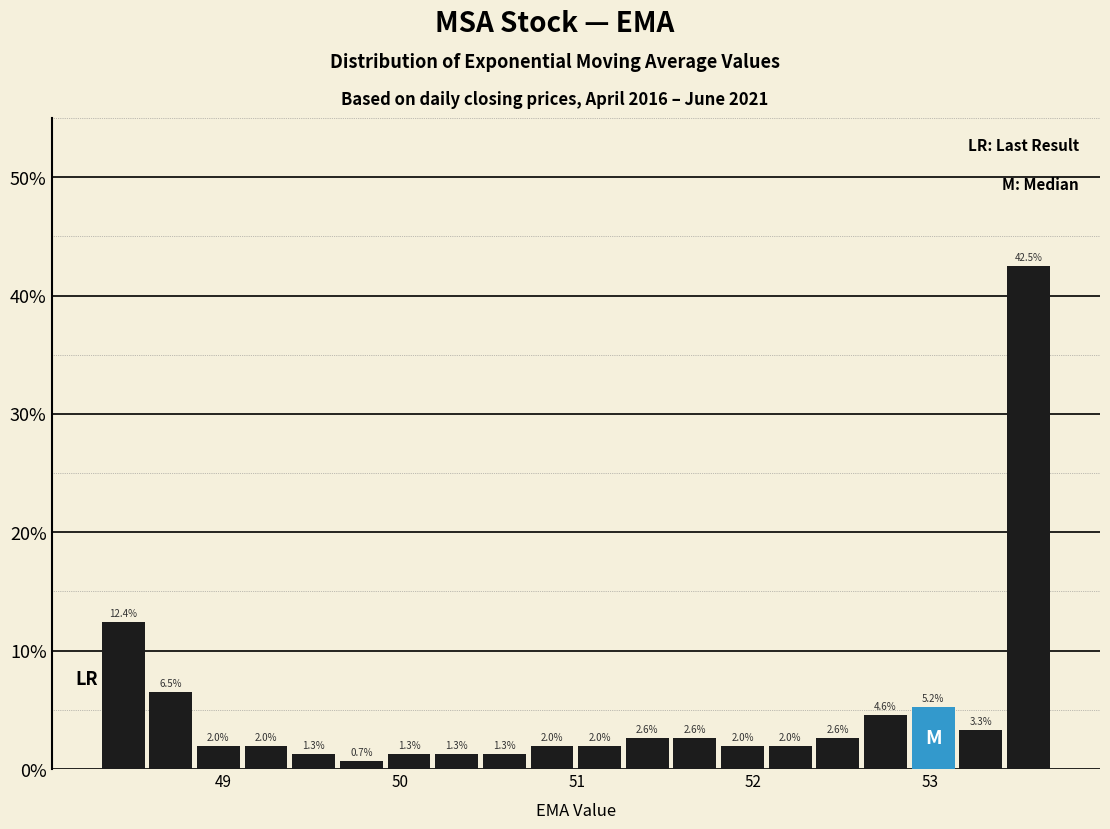

Read against the x-axis, roughly where is the centre of the tallest bar?

53.6